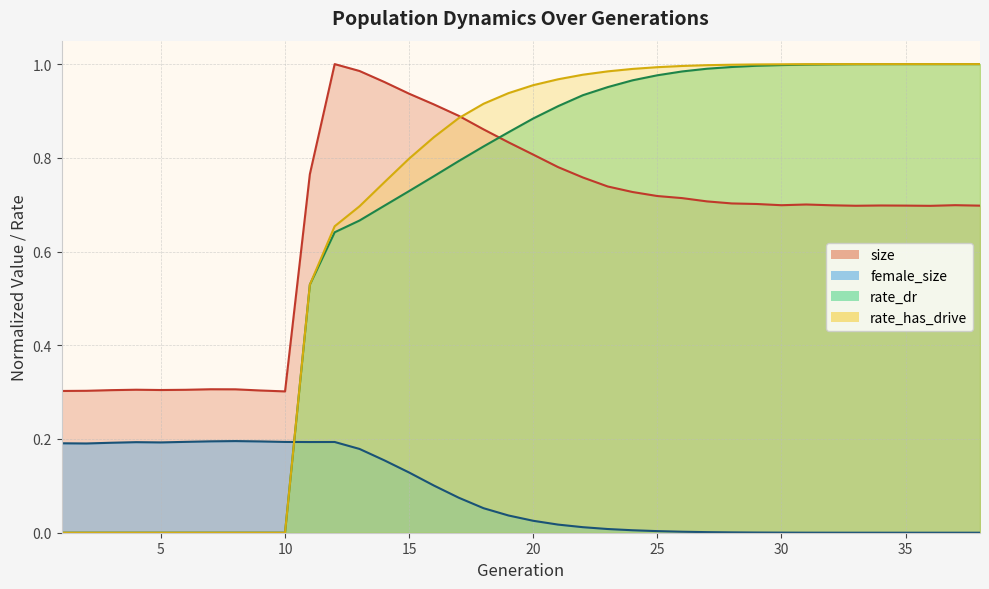

What is the sum of the rate_has_drive values at 17 and 5?

0.9